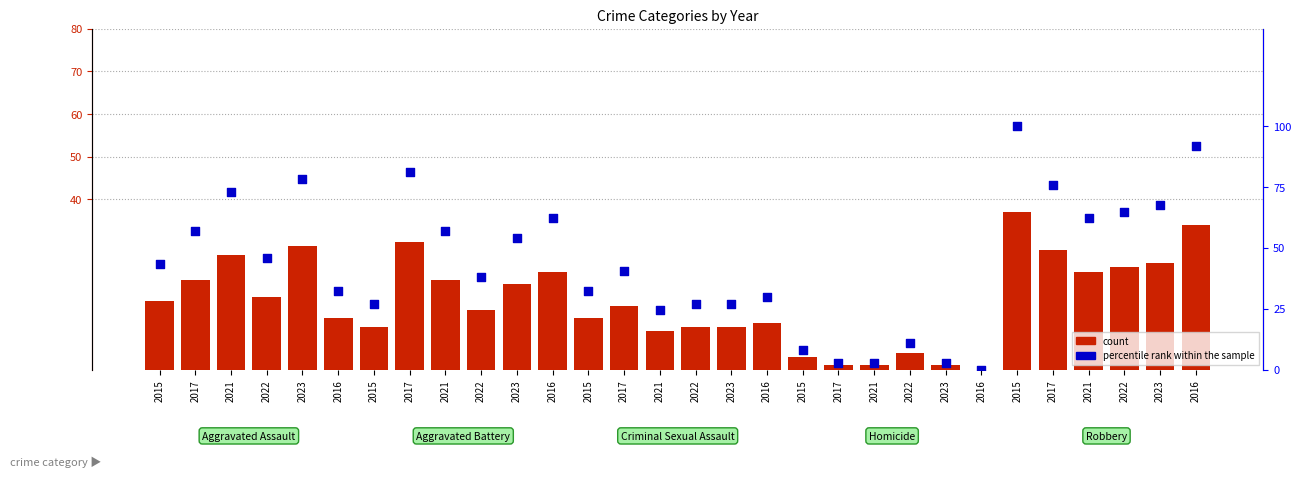

Between 2016 and 2016, which is larger?

2016